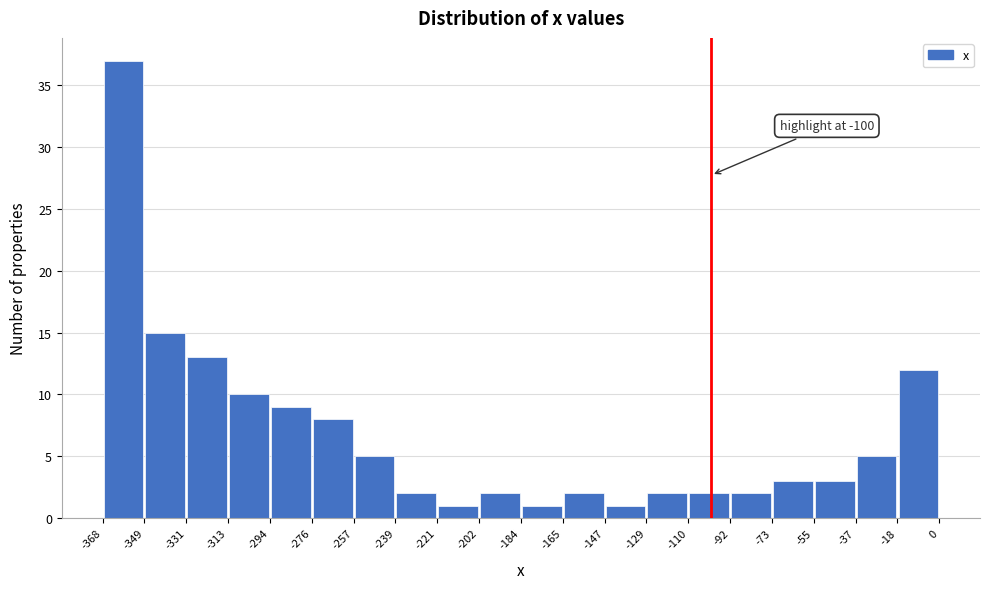

Over which range of the x-axis is the bar tallest?

-368 to -349